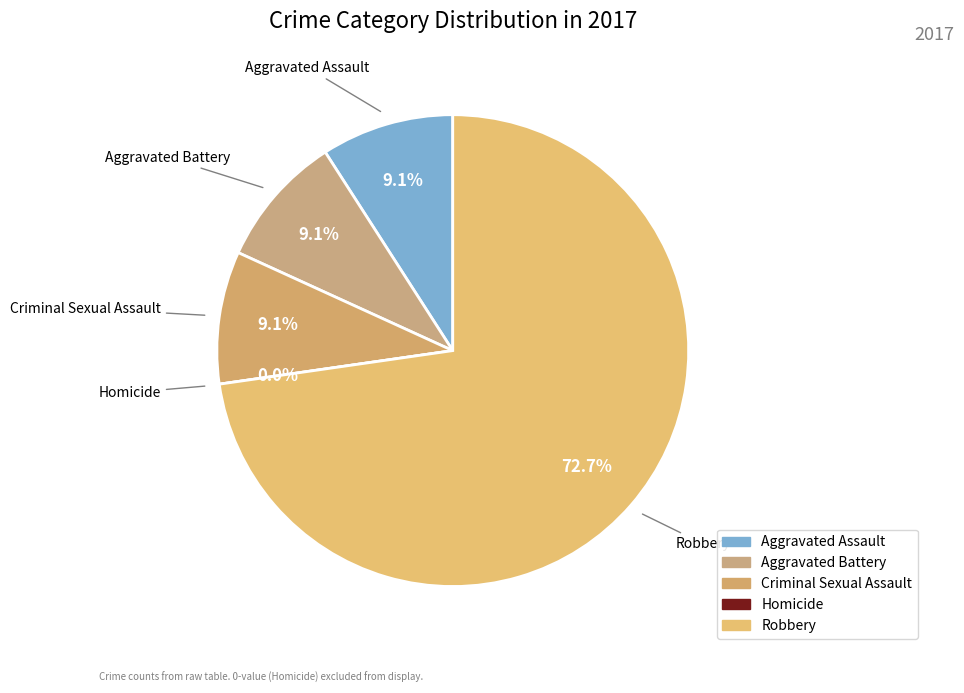

To the nearest percent, what is the difference between the largest and smallest slice percentages?

73%